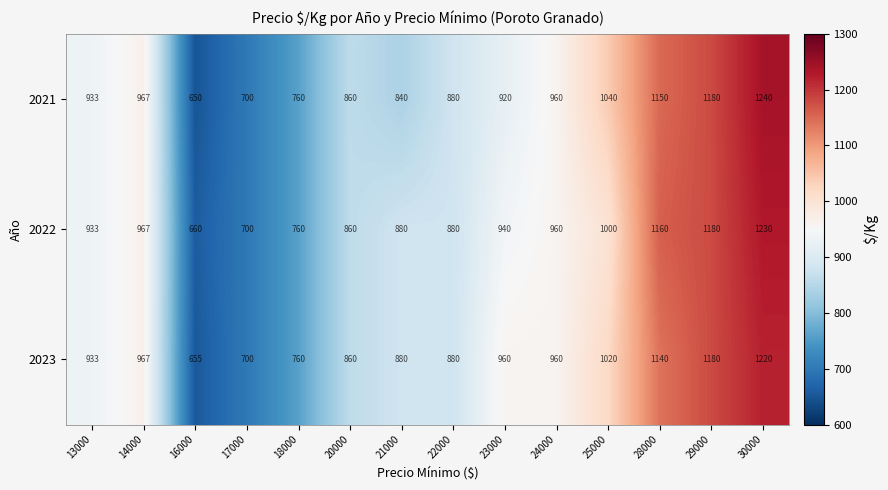

How many data points does each series have?

14